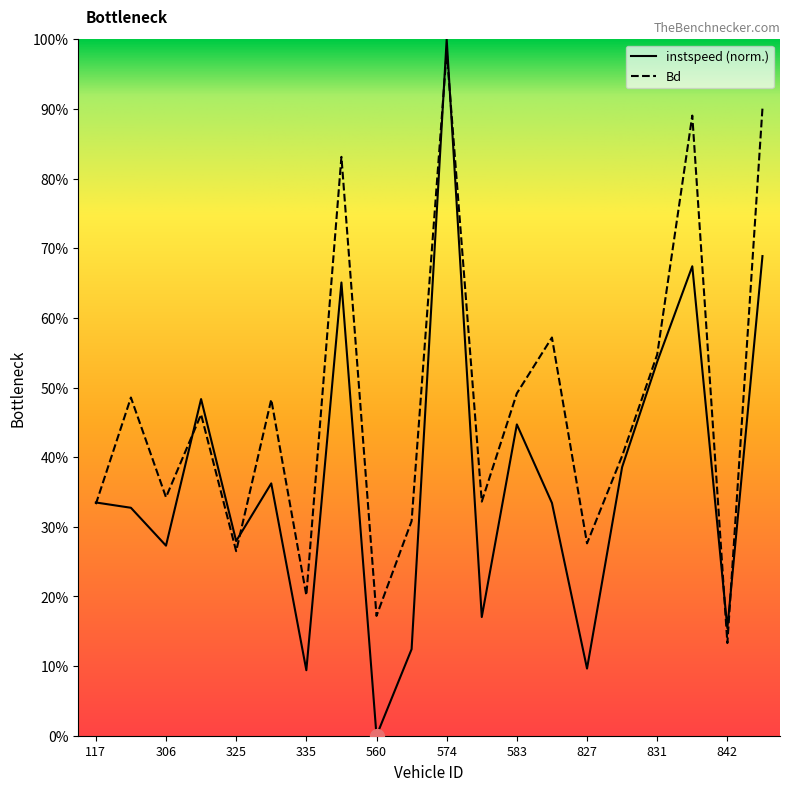

Reading left to right, what are all the values shown in this chart?

instspeed: 0.3	0.3	0.3	0.5	0.3	0.4	0.1	0.7	0.0	0.1	1.0	0.2	0.4	0.3	0.1	0.4	0.5	0.7	0.2	0.7
Bd: 0.3	0.5	0.3	0.5	0.3	0.5	0.2	0.8	0.2	0.3	1.0	0.3	0.5	0.6	0.3	0.4	0.5	0.9	0.1	0.9